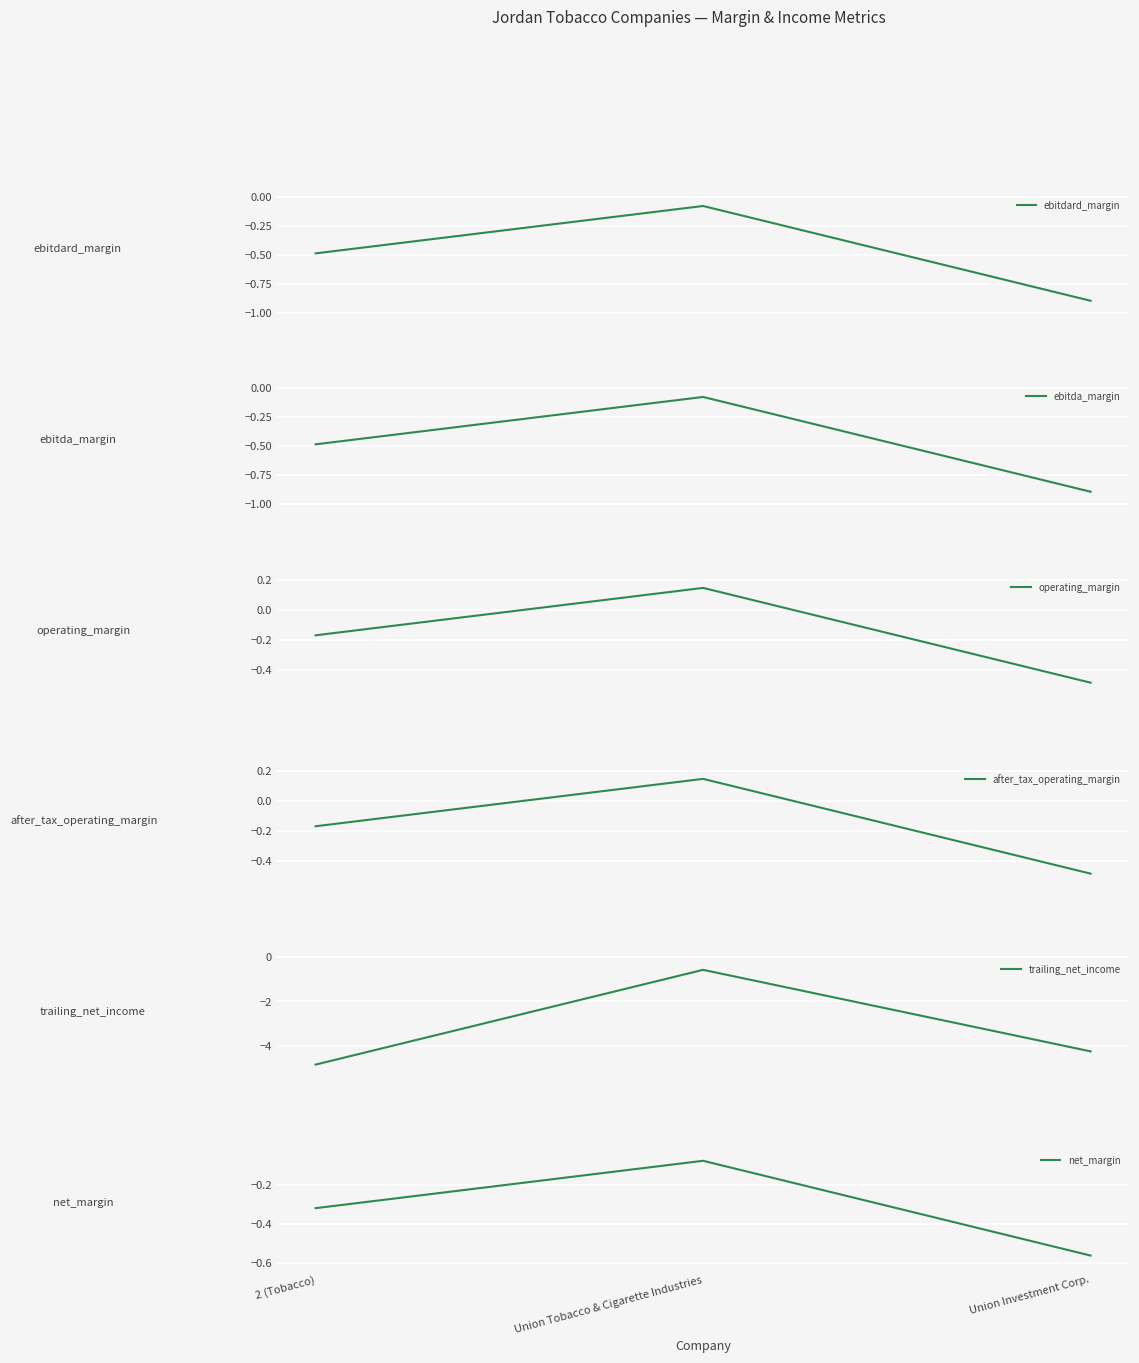

What is the spread (max minus min) of values at Union Tobacco & Cigarette Industries?

0.7